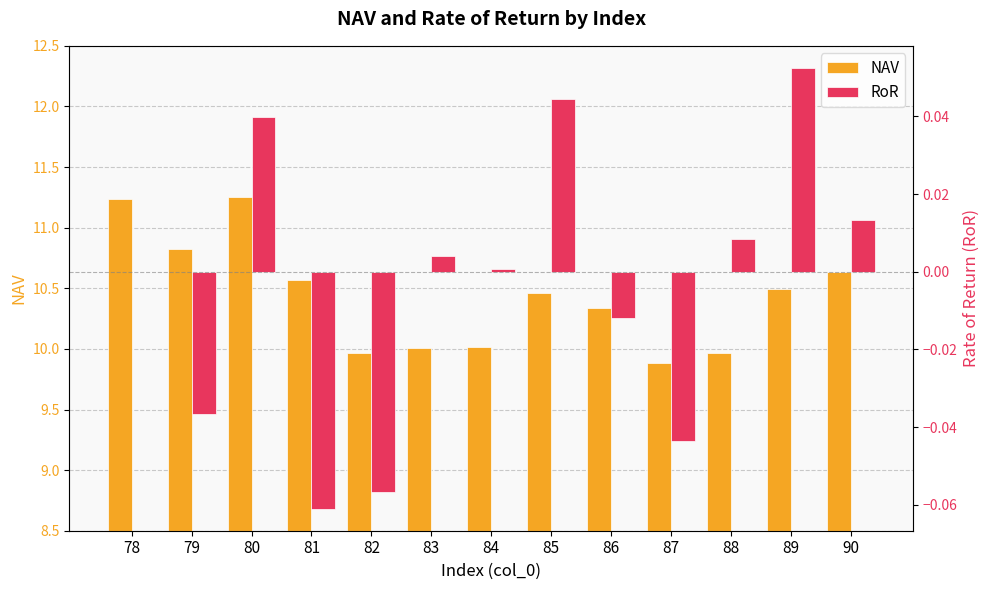

What are all the series names shown in the legend?

NAV, RoR